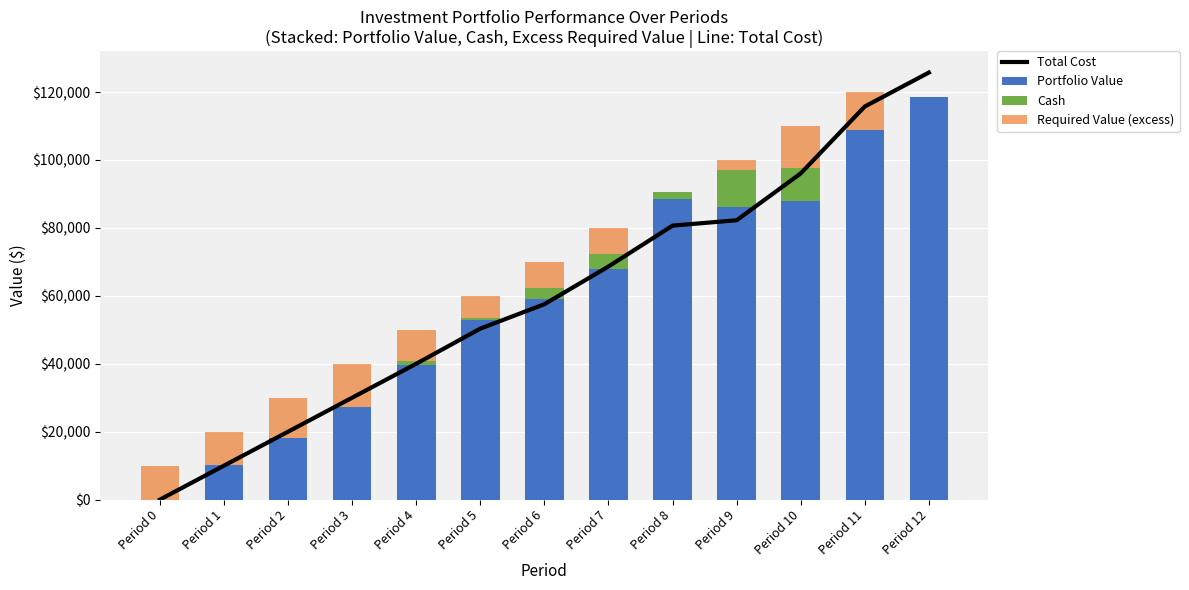

How many groups of bars are there?

13